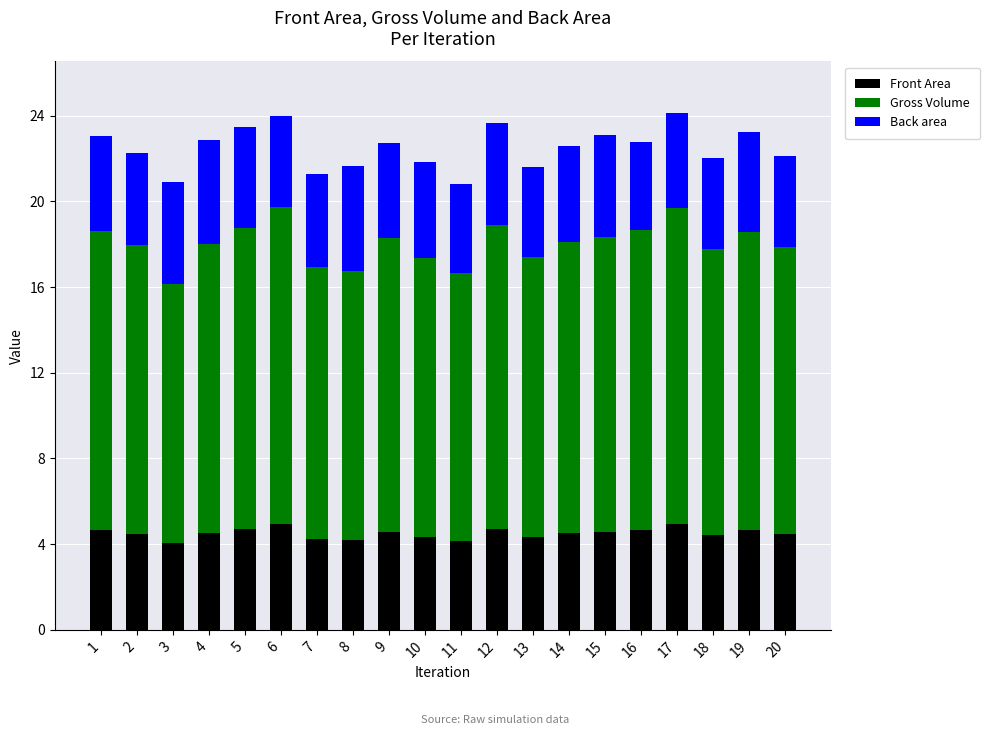

What is the total value across all series at 1?

23.1